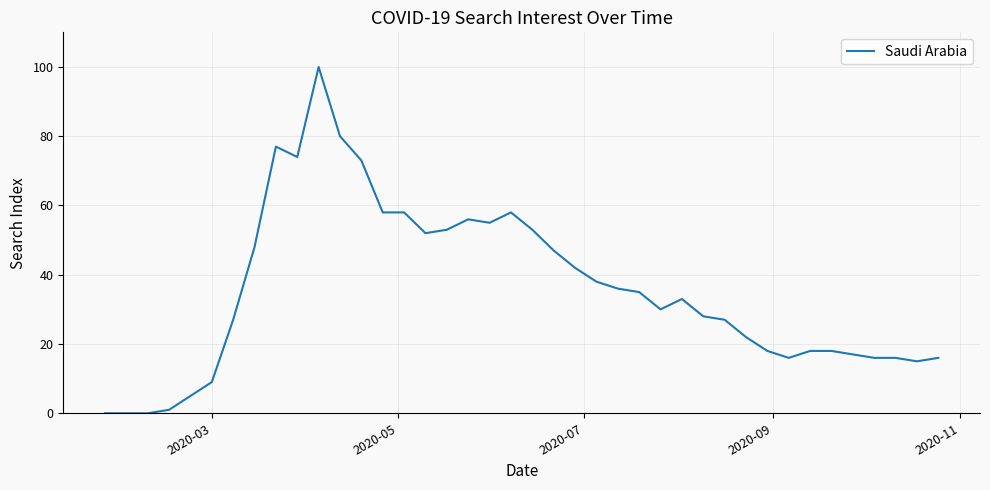

Reading right to left, extract all data points from this chart.

16	15	16	16	17	18	18	16	18	22	27	28	33	30	35	36	38	42	47	53	58	55	56	53	52	58	58	73	80	100	74	77	48	27	9	5	1	0	0	0